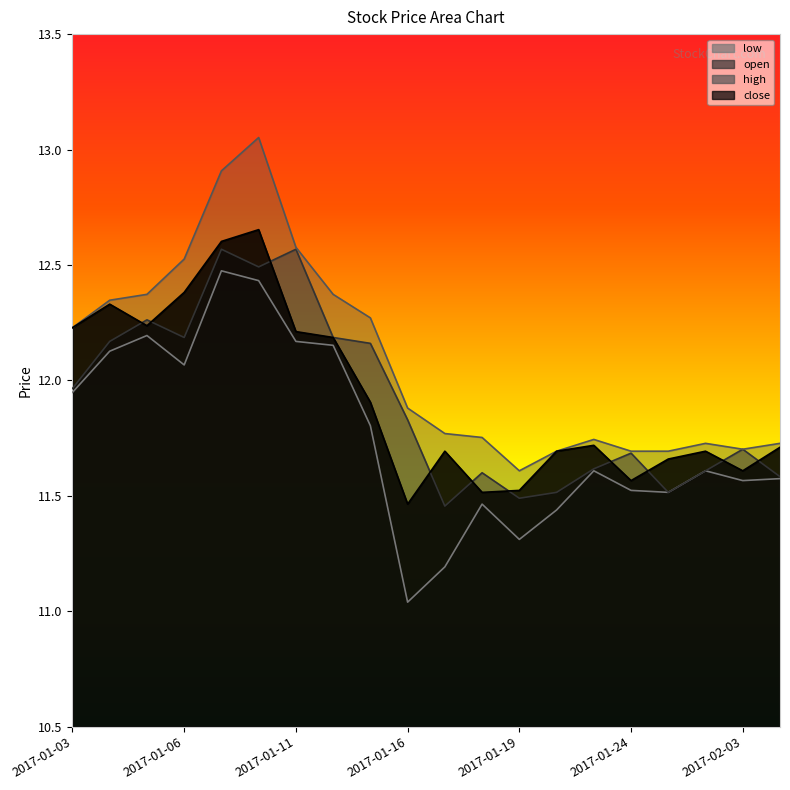

What is the difference between the second highest and minimum values in the high series?

1.3